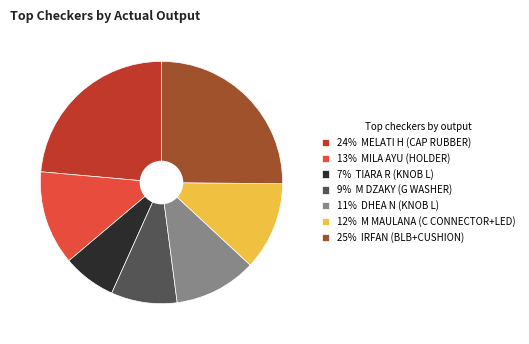

Count the number of slices in the pie.

7